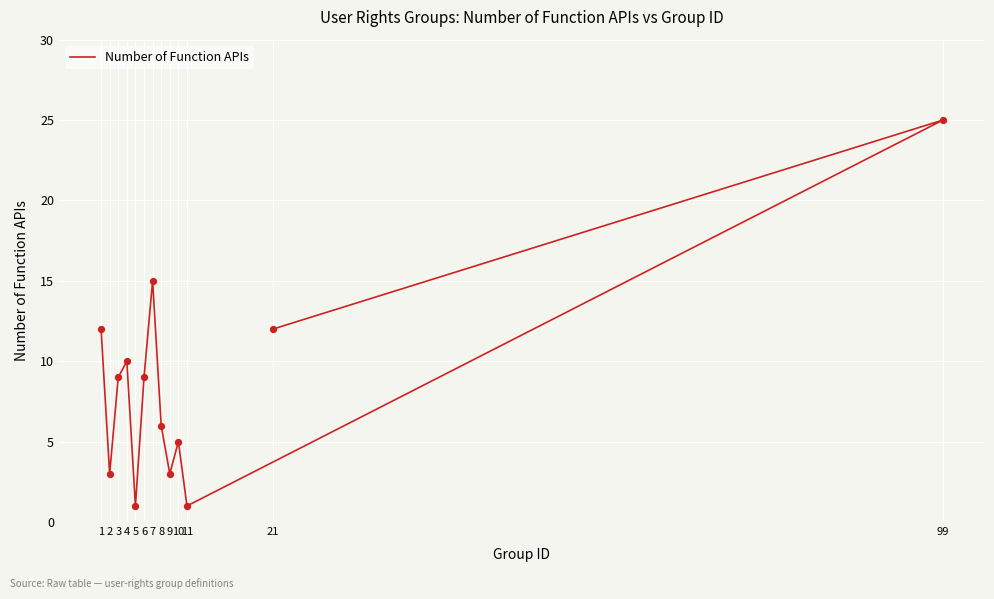

Between 4 and 9, which is larger?

4